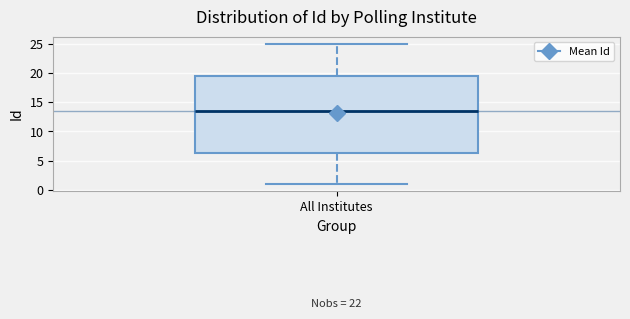

Transcribe this box plot: give where the median line is, the range the box spans, and where the two whiskers end, as read against the y-axis. The values are not printed on the chart, so give them approximately, as read against the axis.

median 13.5, box 6.5 to 19.5, whiskers 1.0 to 25.0